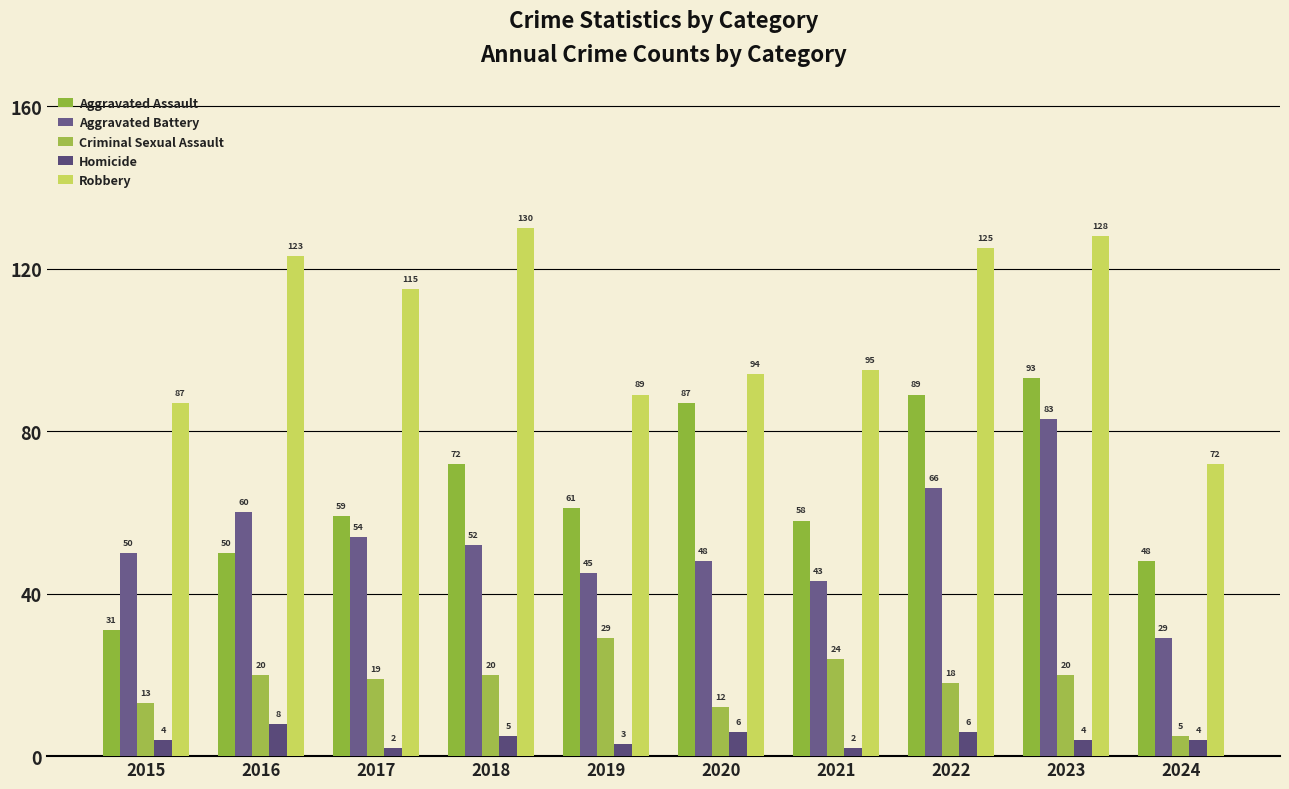

What is the sum of the Aggravated Battery values at 2016 and 2017?

114